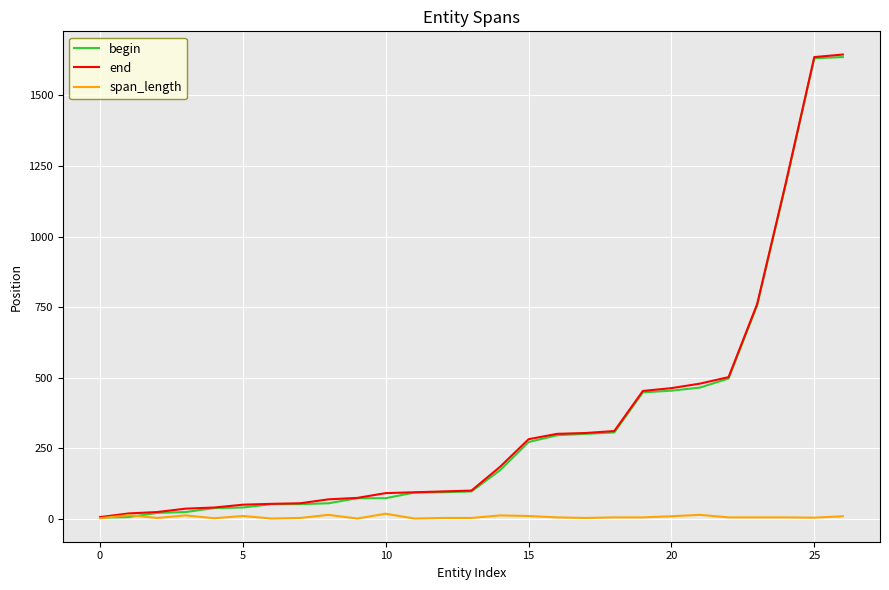

What is the highest value of the end series?

1645